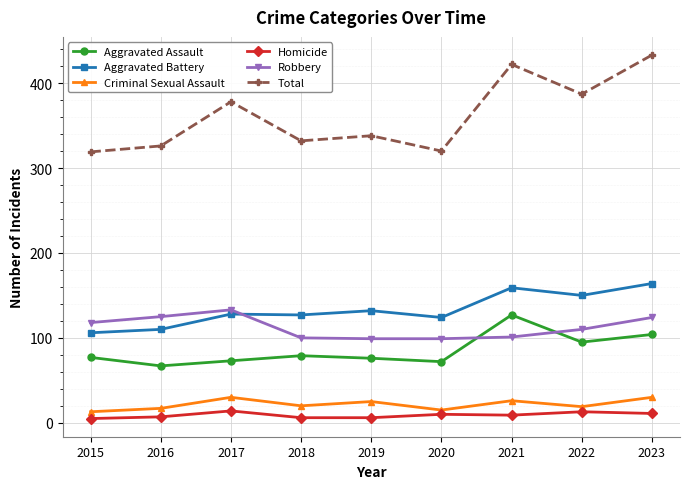

True or false: Criminal Sexual Assault and Aggravated Assault cross at least once.

False